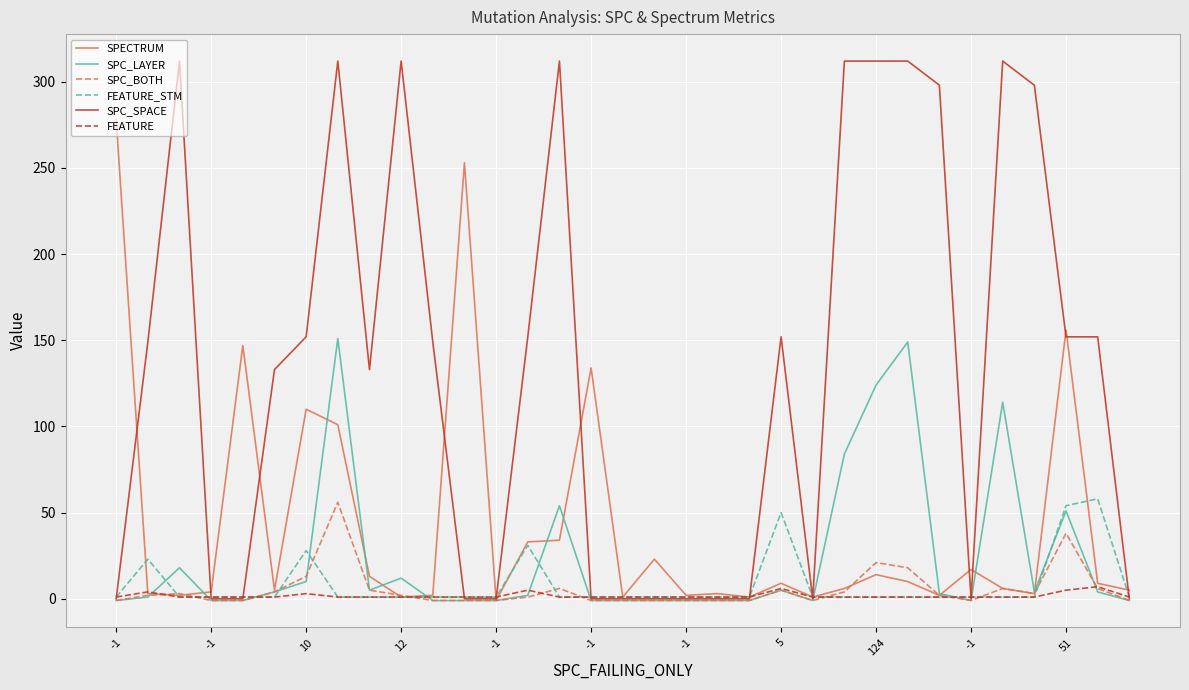

What is the highest value of the SPC_BOTH series?

56